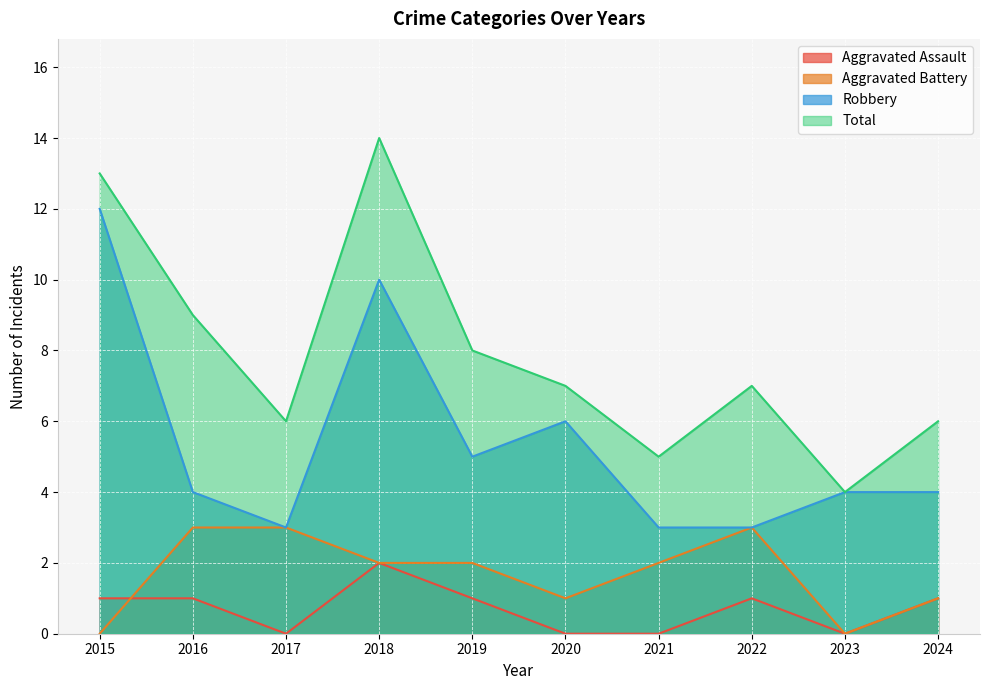

True or false: Total and Aggravated Assault cross at least once.

False